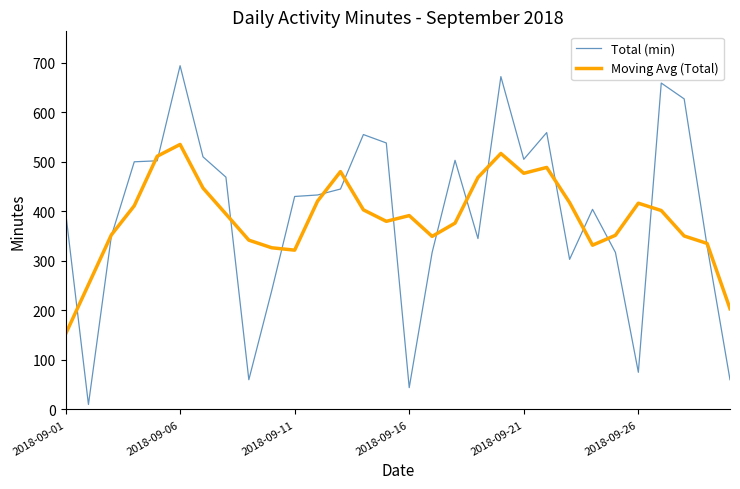

Which series has the largest total across all categories?

Total (min)